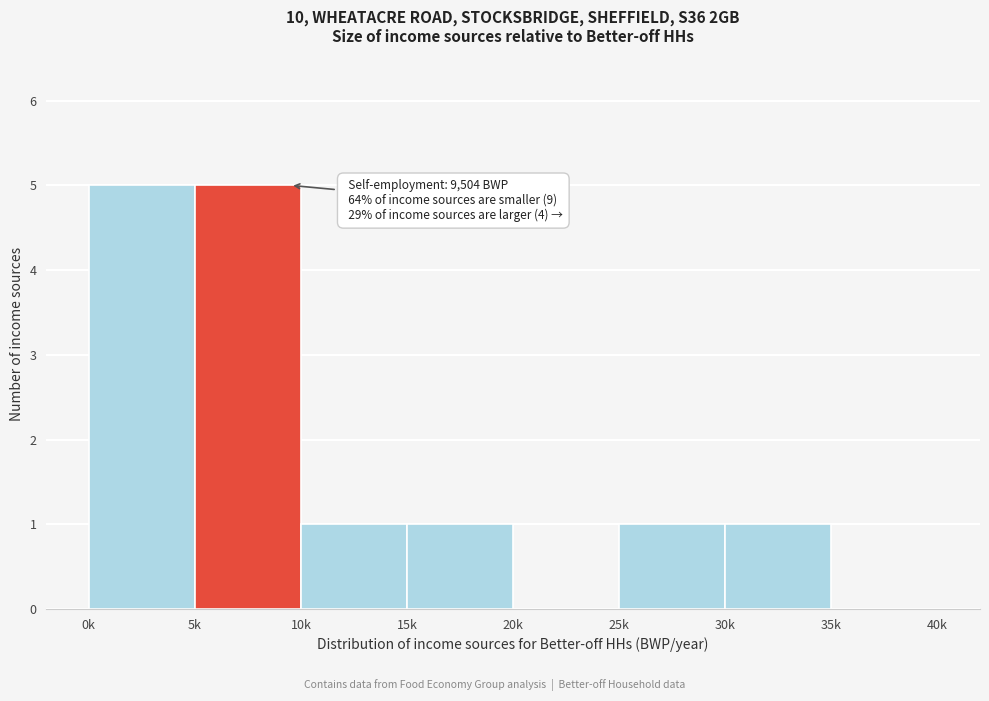

Reading left to right, list all the values displayed in this chart.

0k=5	5k=5	10k=1	15k=1	20k=0	25k=1	30k=1	35k=0